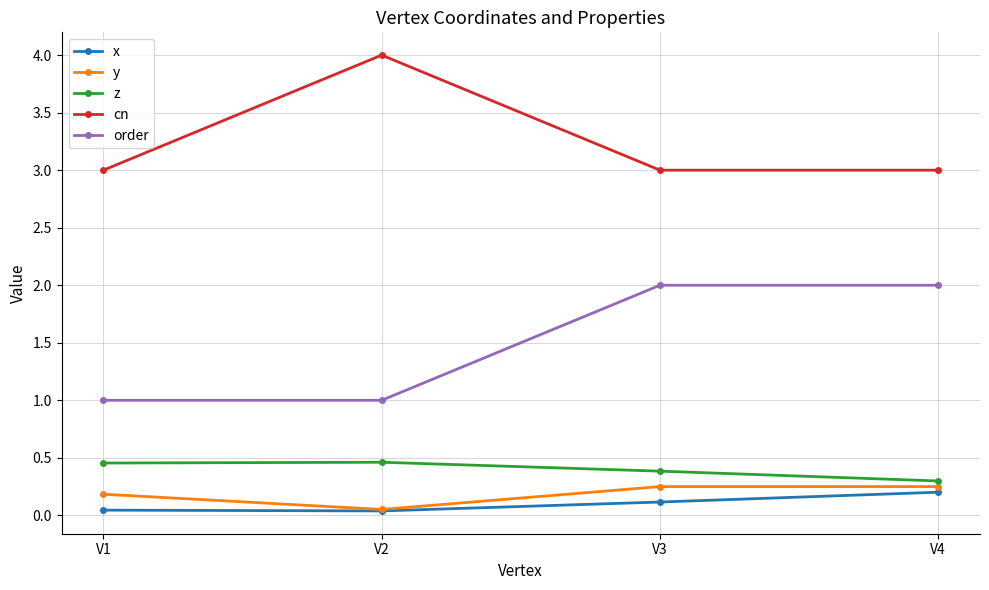

The z series shows 0.5 at V2. True or false?

True